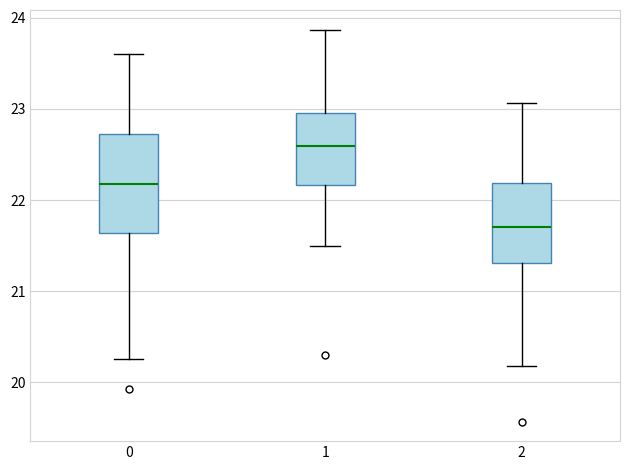

Where is the upper edge of the box at x = 0 on the y-axis? The values are not printed on the chart, so give them approximately, as read against the axis.

22.7